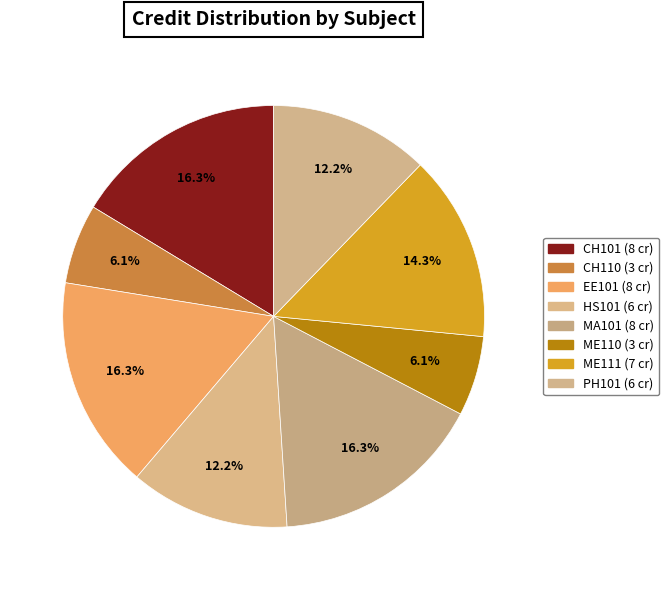

What percentage is the ME110 slice, to the nearest percent?

6%